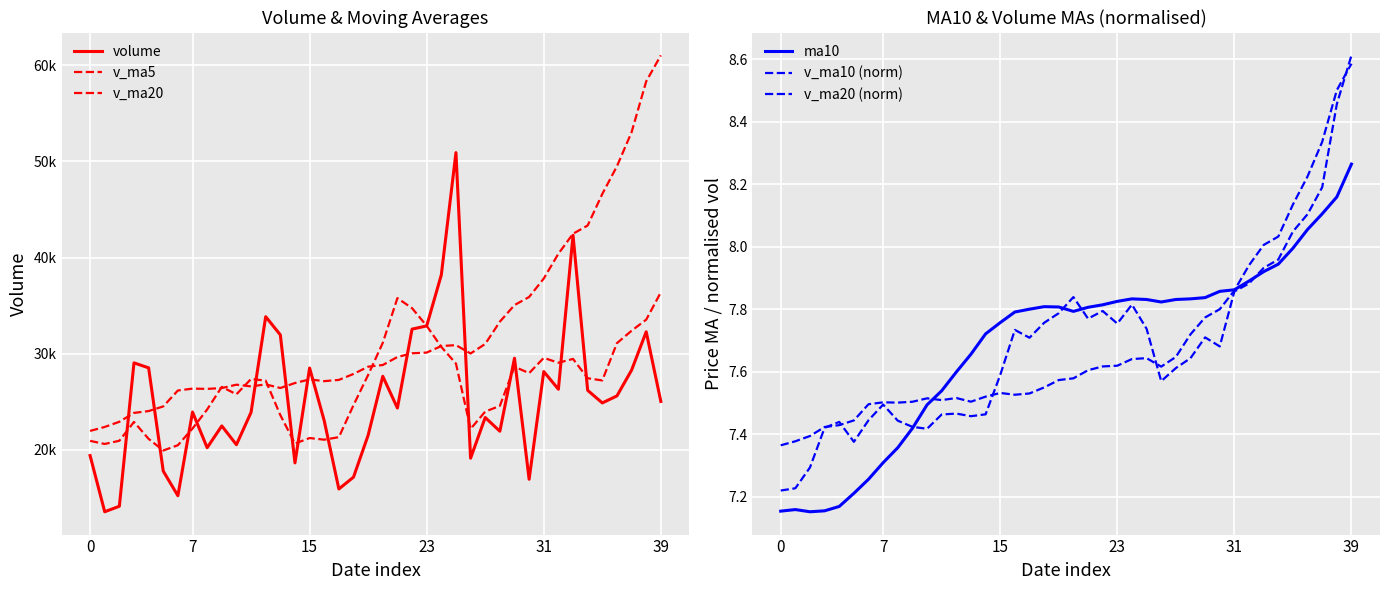

True or false: ma10 and v_ma5 cross at least once.

False